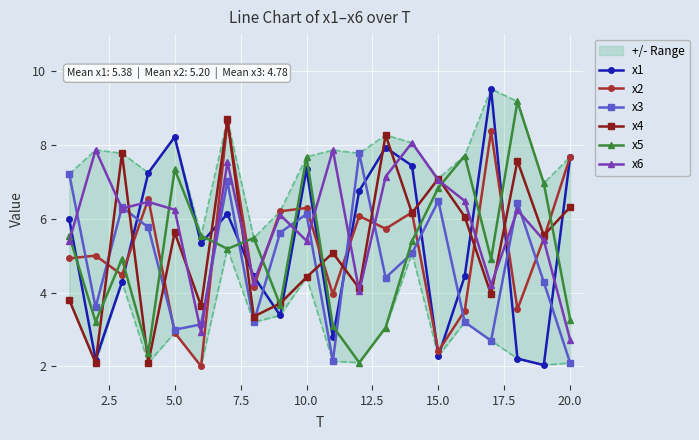

True or false: x1 and x5 intersect in this chart.

True